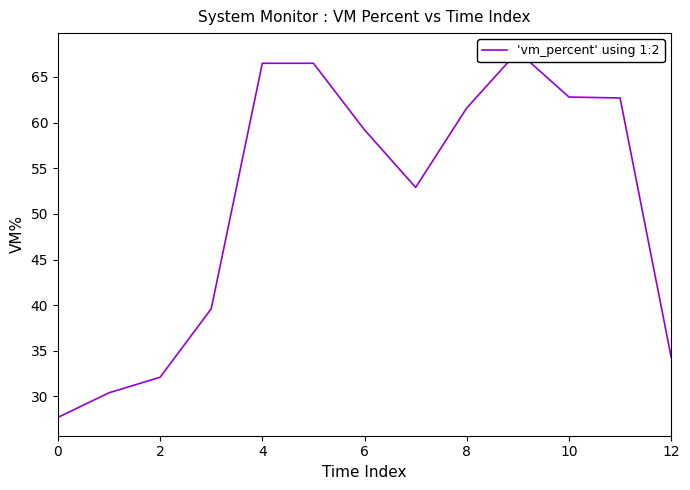

The chart shows a value of 28.5 at 6. True or false?

False